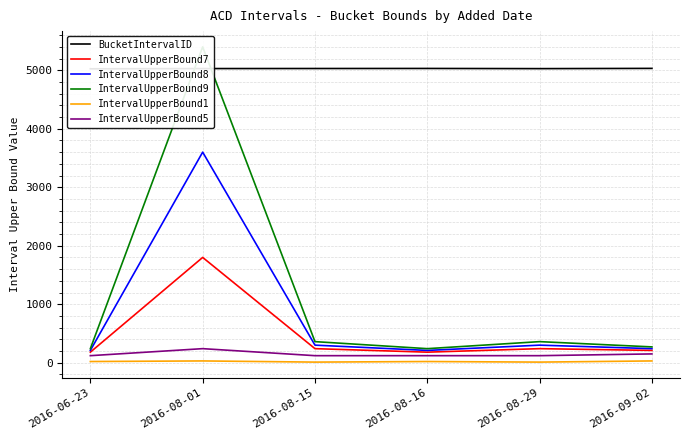

The value of IntervalUpperBound1 at 2016-08-29 is 10. True or false?

True